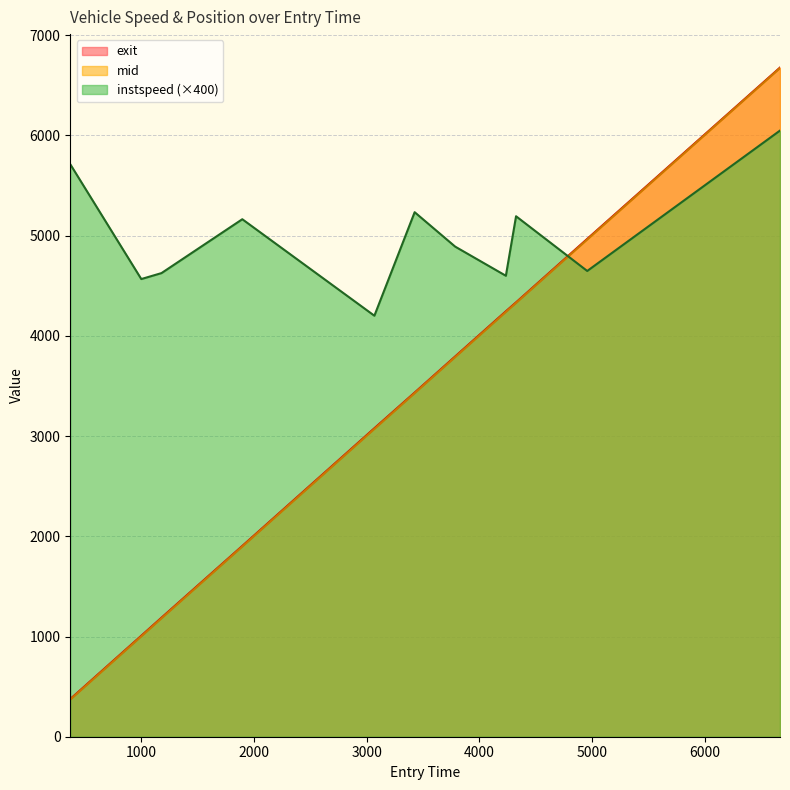

What are all the series names shown in the legend?

exit, mid, instspeed (×400)